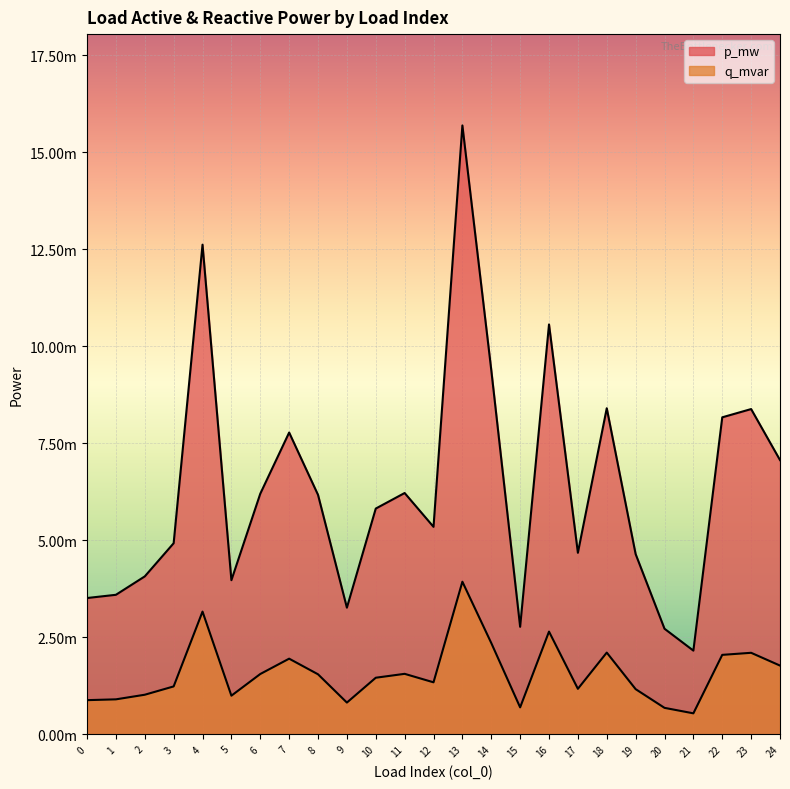

At which category is the sum across all series the highest?

13